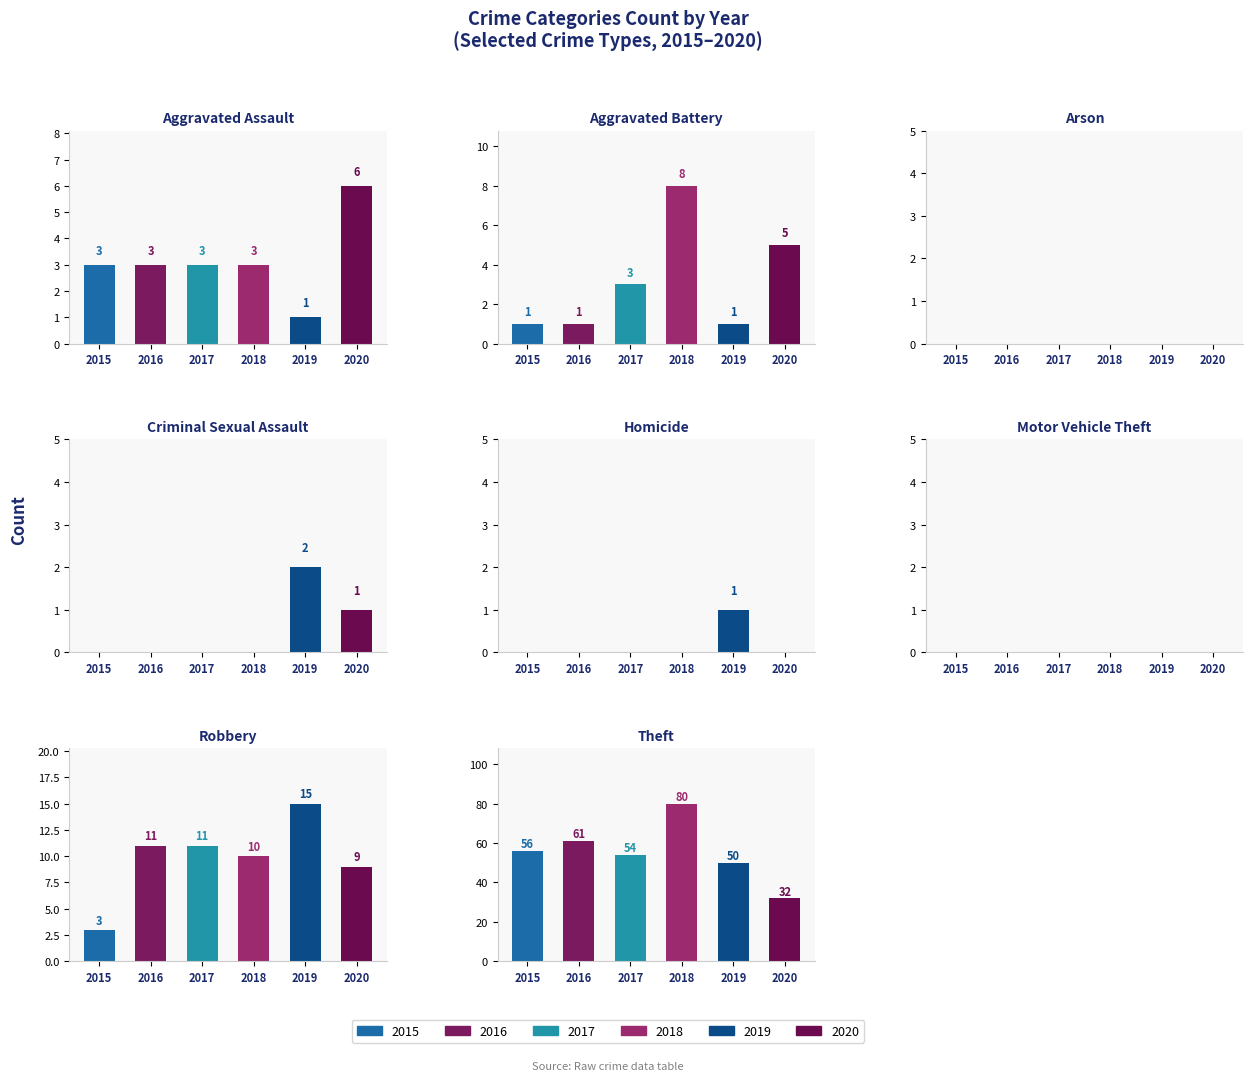

What is the maximum value for 2019?

50